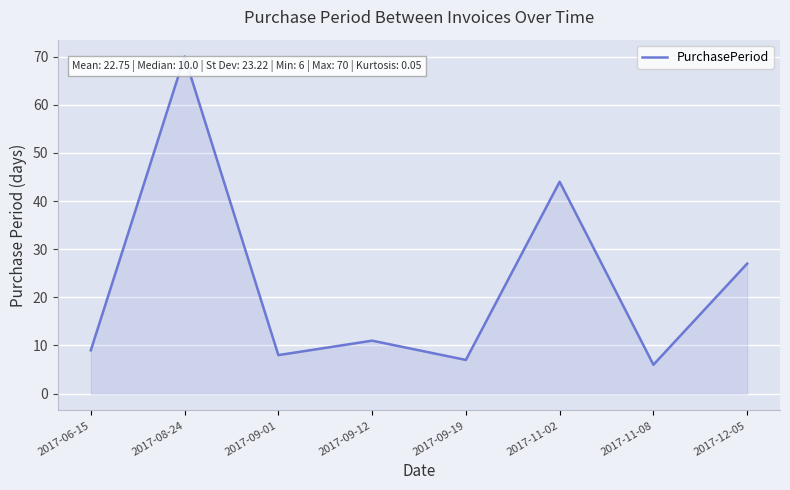

At which label does the data first exceed 11?

2017-08-24